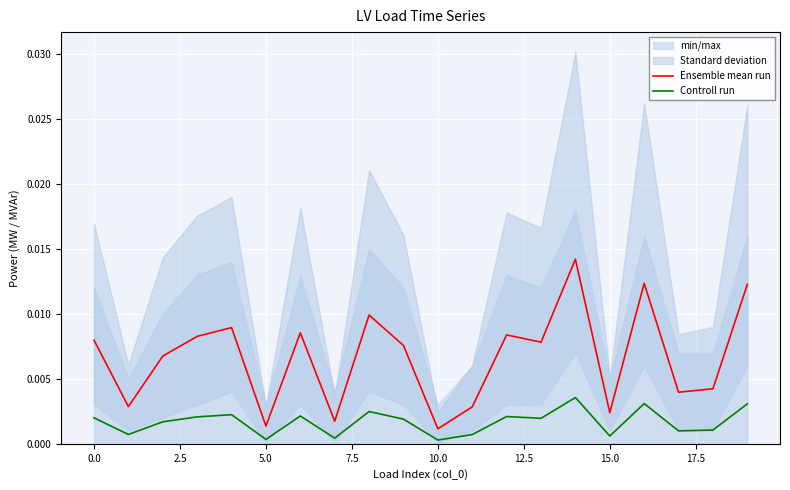

True or false: Controll run and Ensemble mean run cross at least once.

False